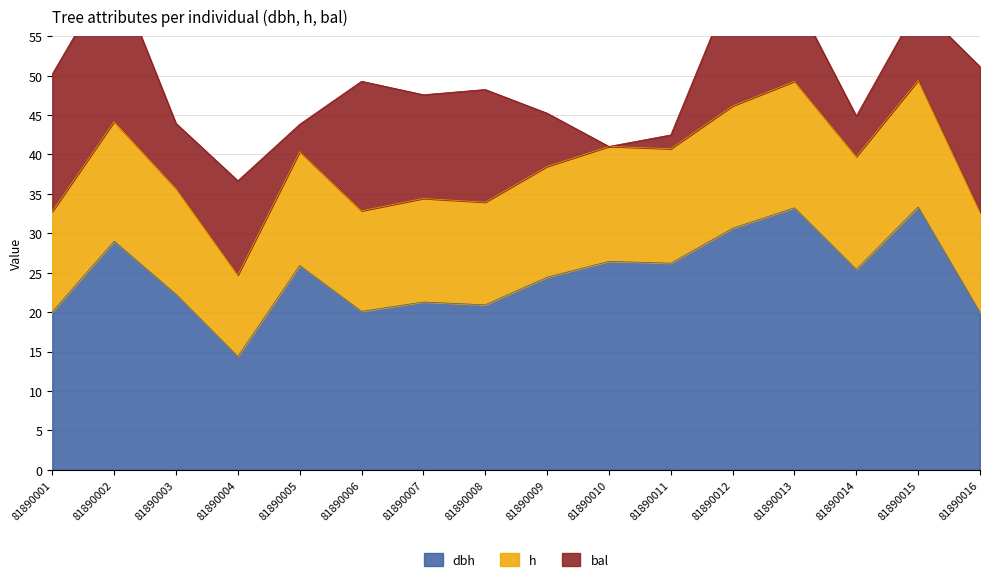

In h, how many points are lower than both neighbors (excluding endpoints)?

5